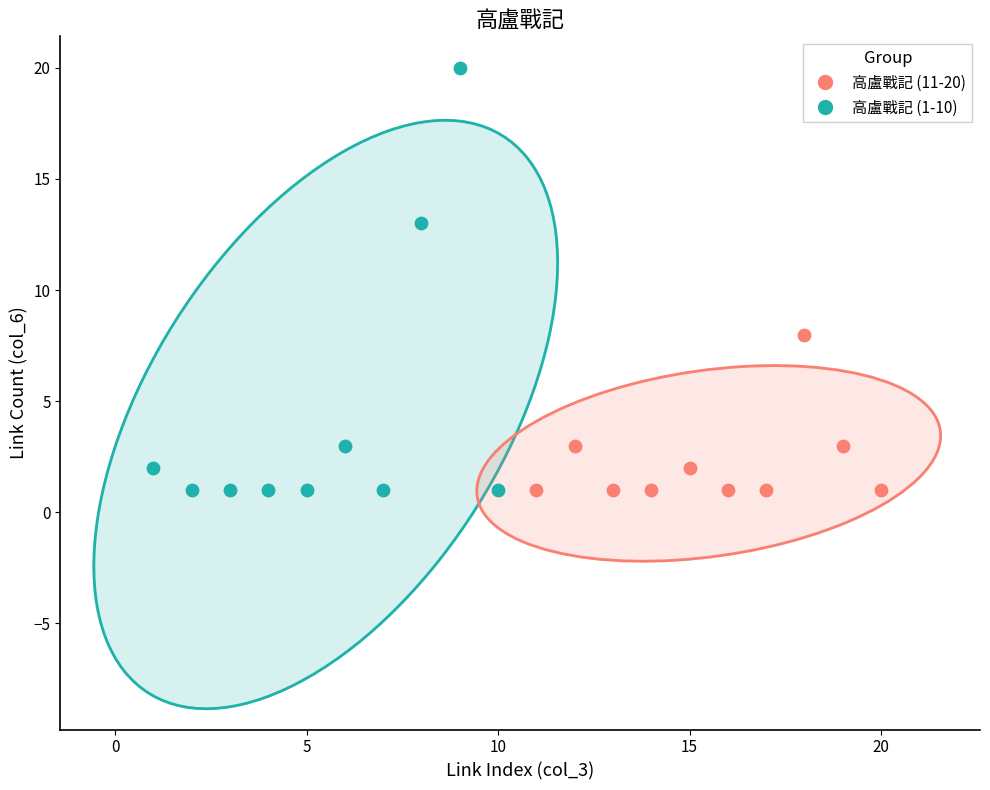

Which series contains the highest Y value?

高盧戰記 (1-10)